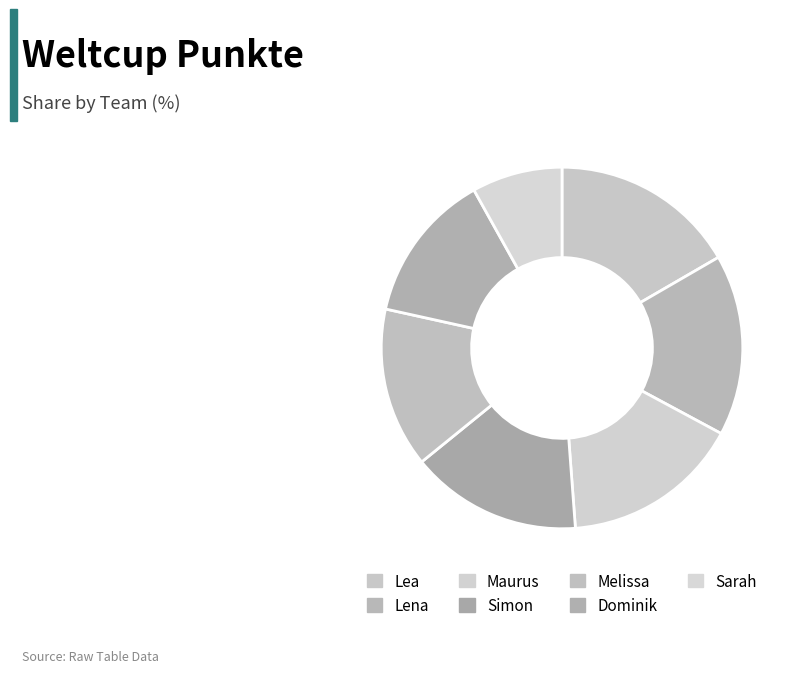

Count the number of slices in the pie.

7